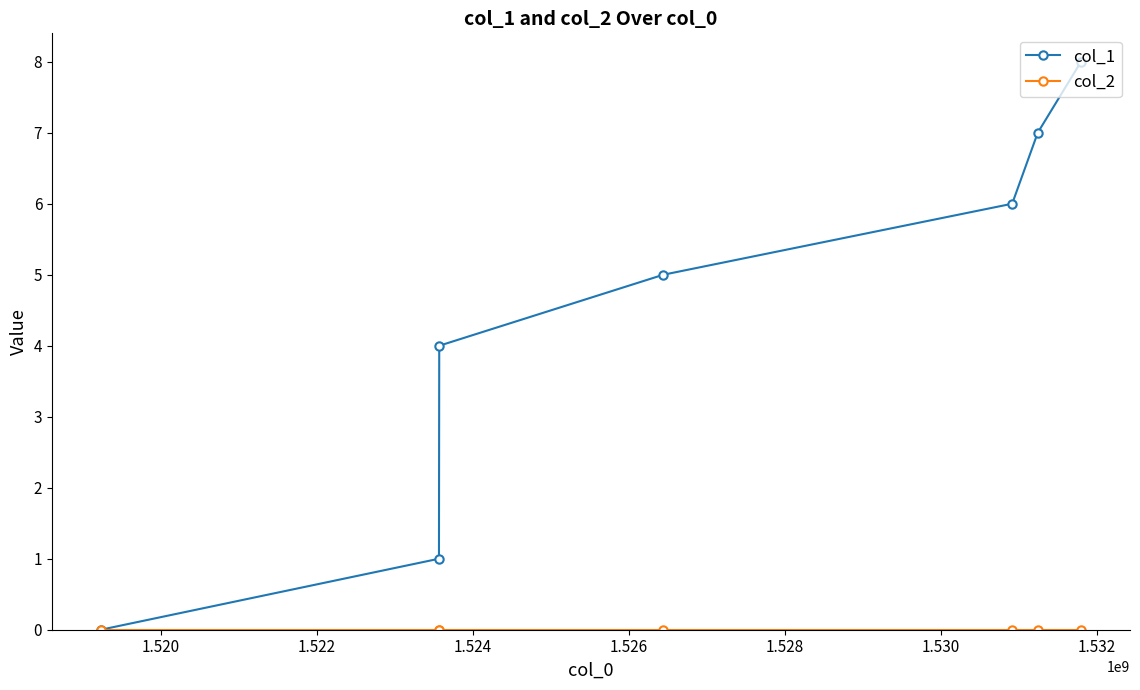

Which series has the largest total across all categories?

col_1